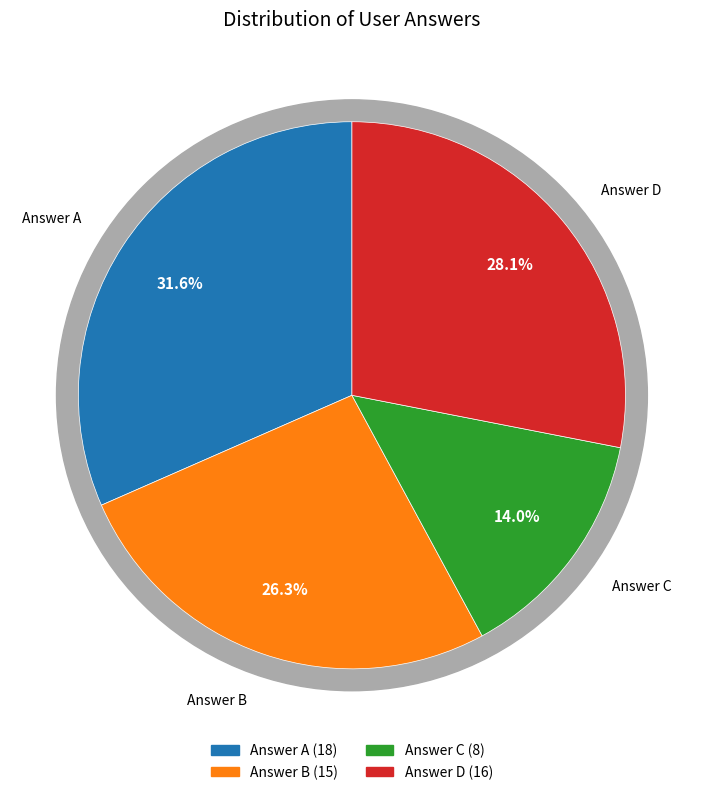

Do d and a together represent more than half of the pie?

Yes